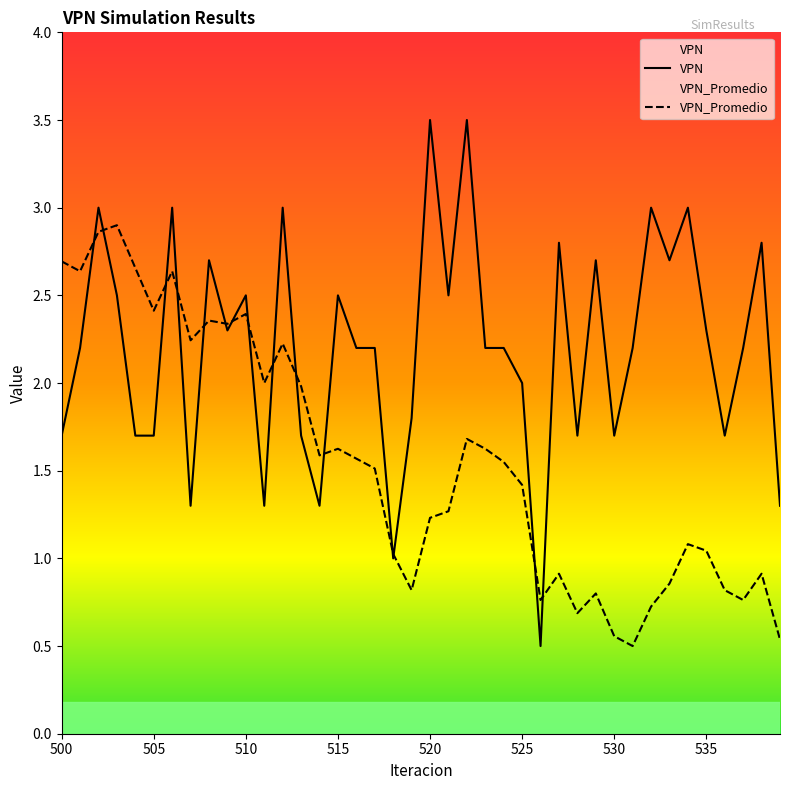

What is the highest value of the VPN_Promedio series?

2.9